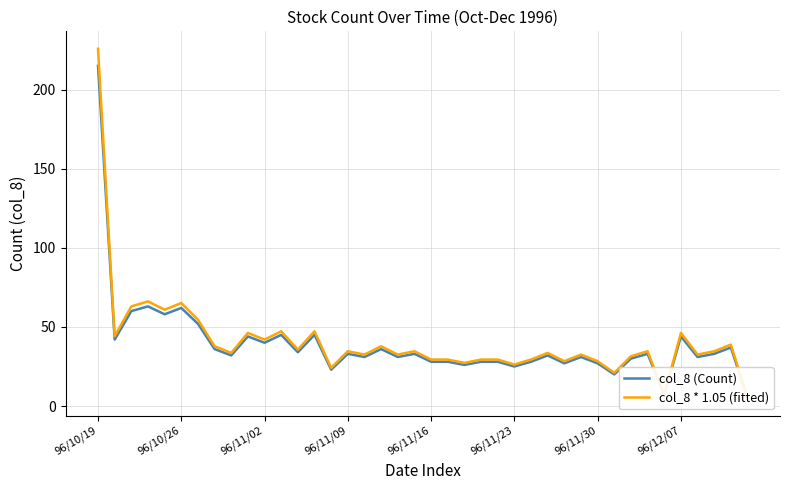

True or false: col_8 * 1.05 (fitted) and col_8 (Count) cross at least once.

False